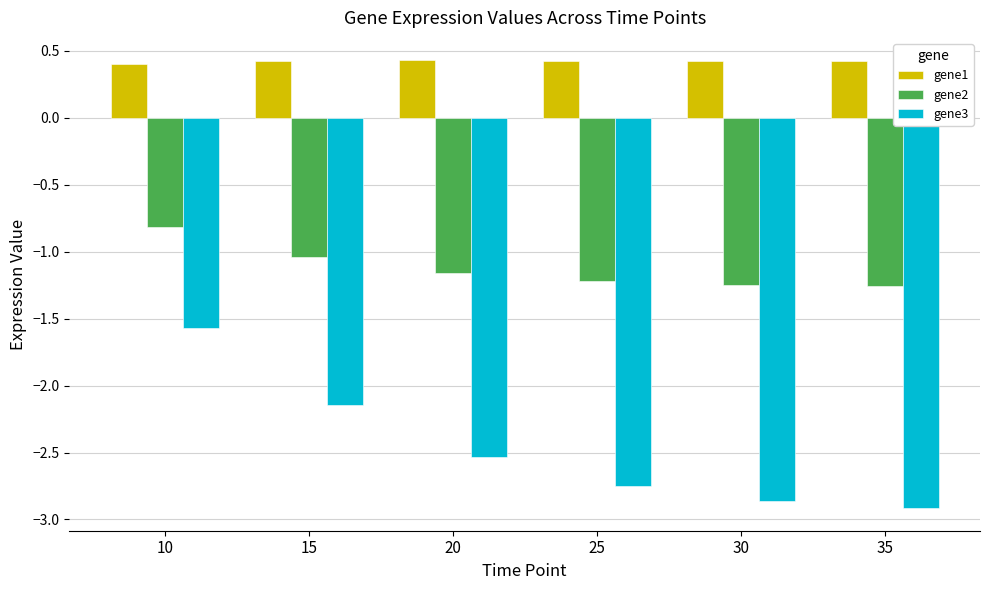

What is the difference between the highest and lowest values at 20?

3.0